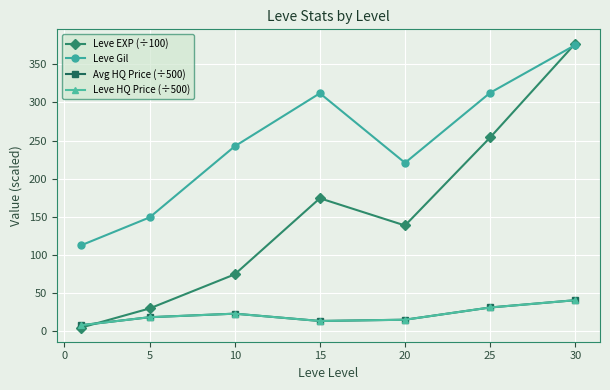

Is this an area chart (filled region under the line)?

No